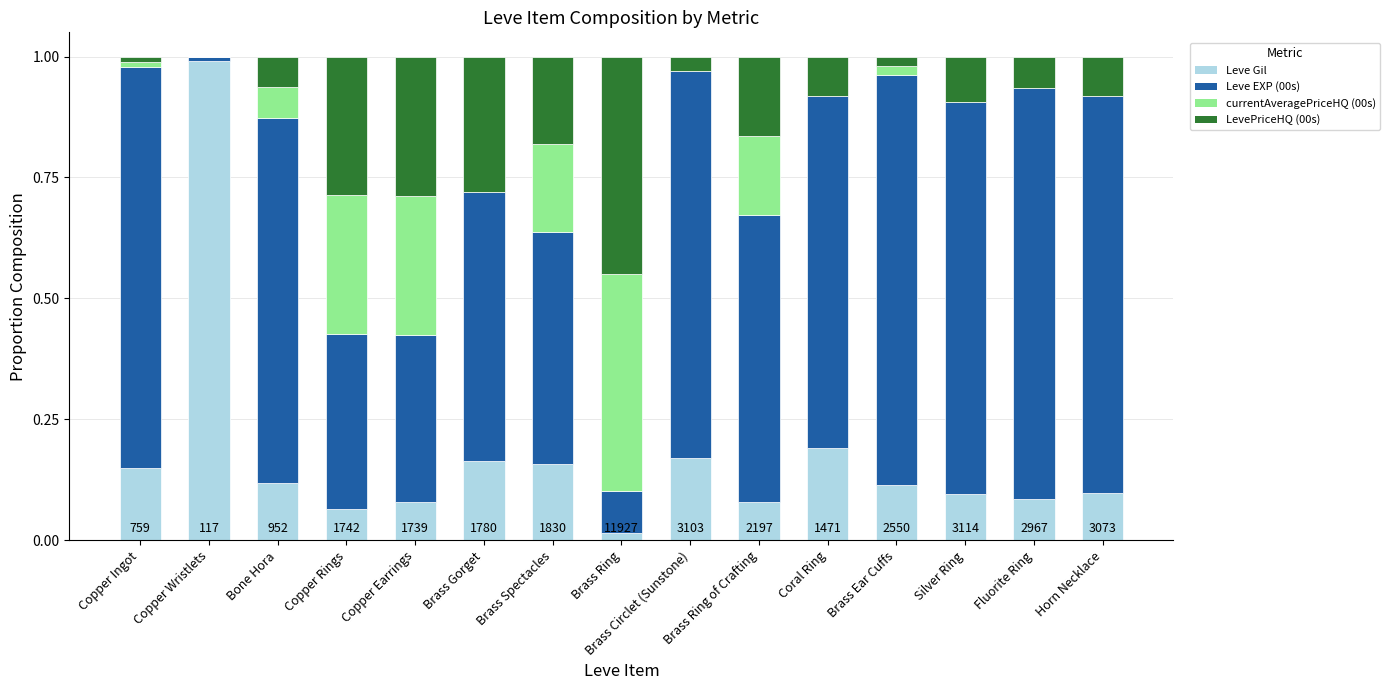

What is the sum of all Leve Gil values?

2.6